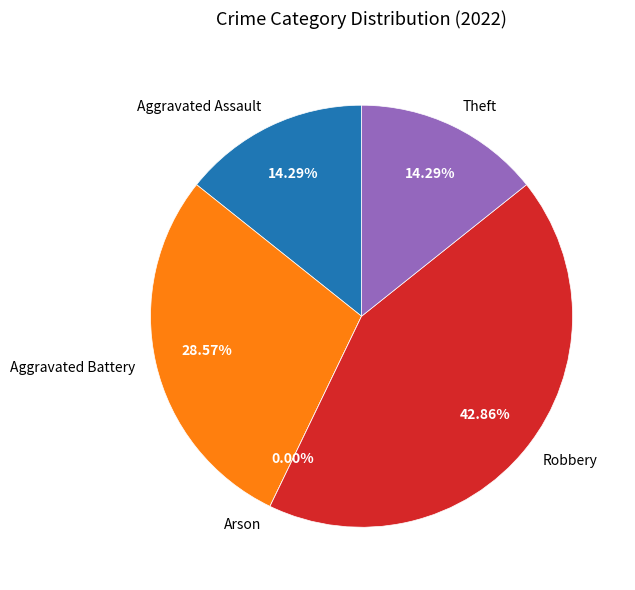

Combined, what portion of the pie is Theft and Robbery?

57.1%